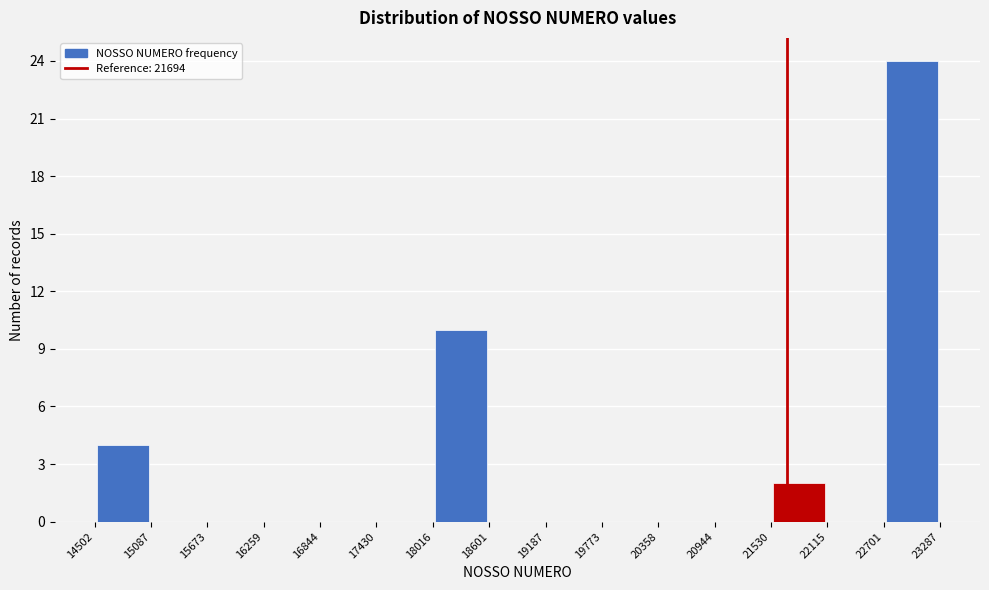

Which range on the x-axis has the tallest bar?

22701 to 23287